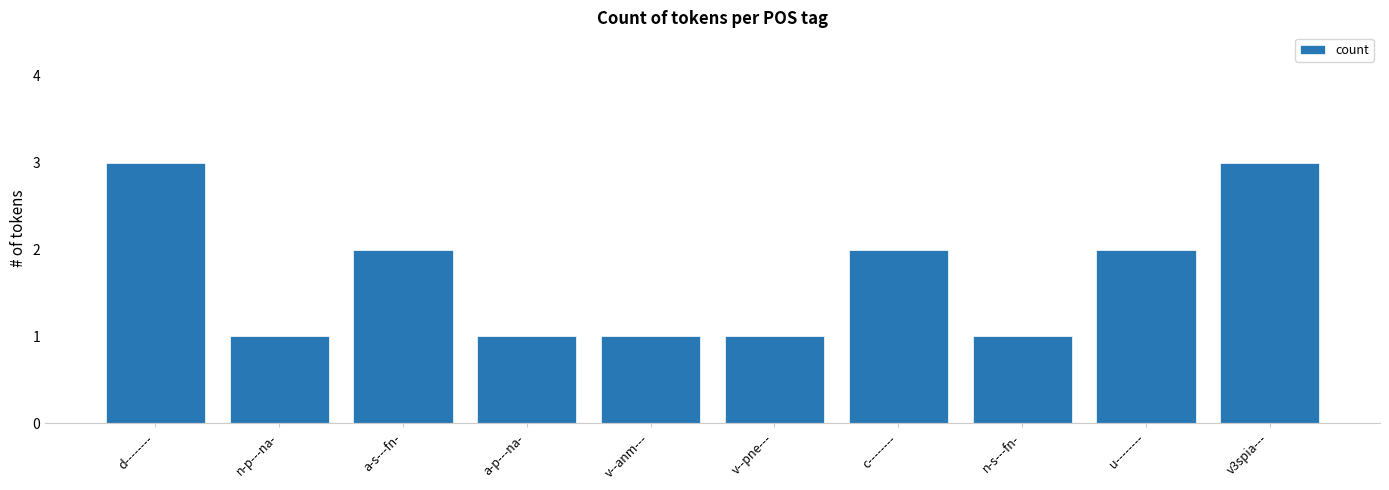

What is the average value?

2